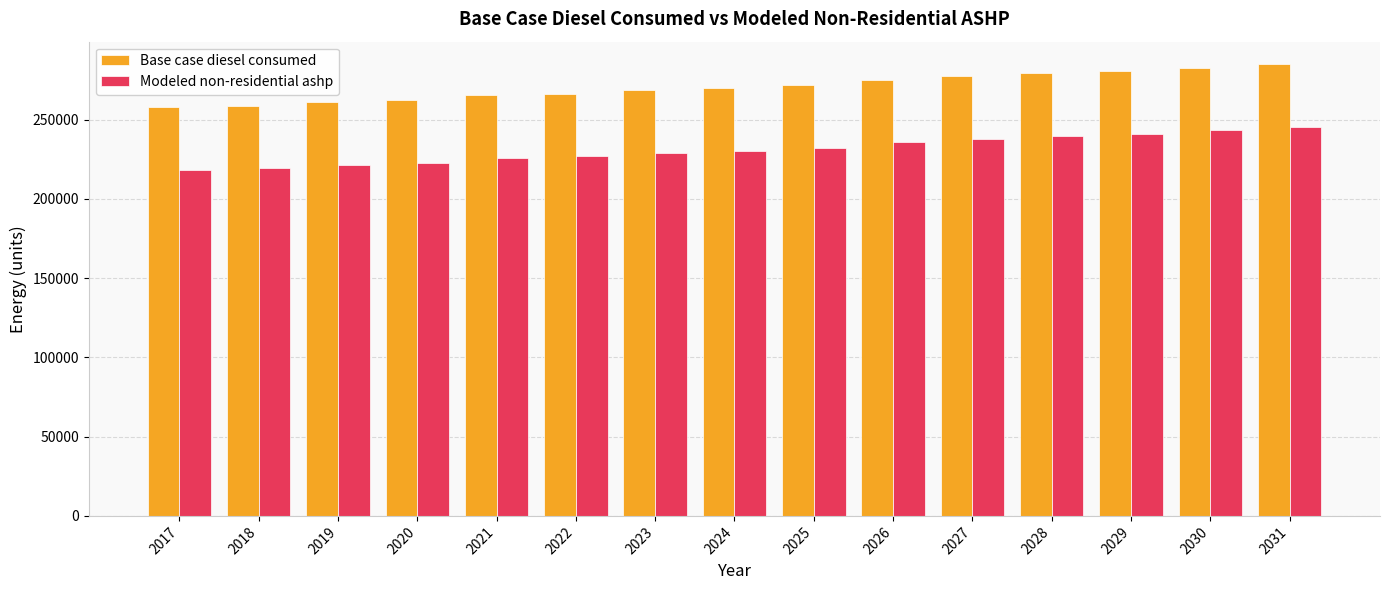

What is the greatest value displayed?

284966.0